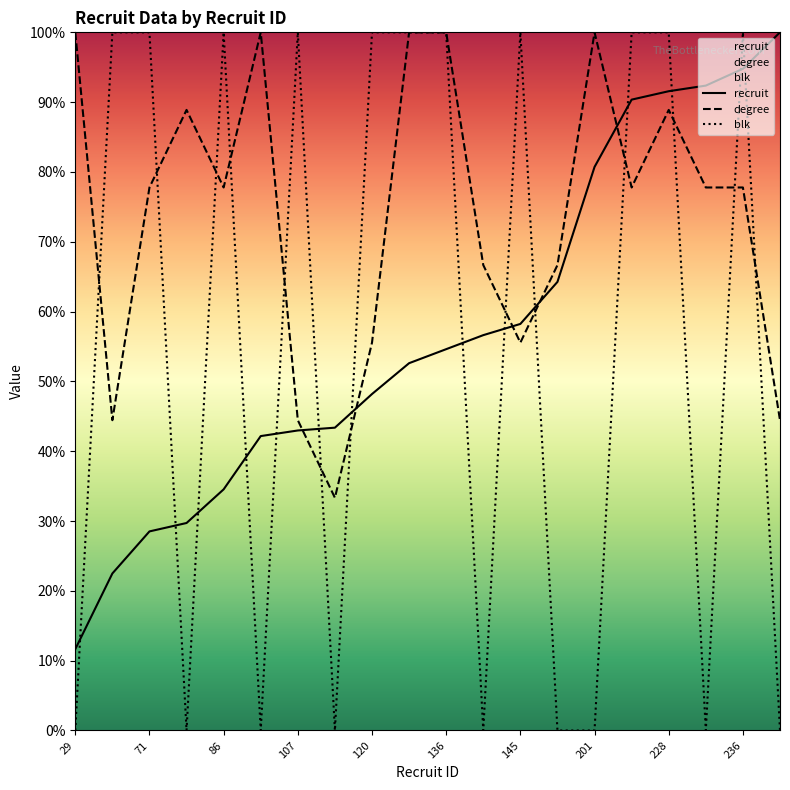

What is the sum of the recruit values at 86 and 105?

76.7